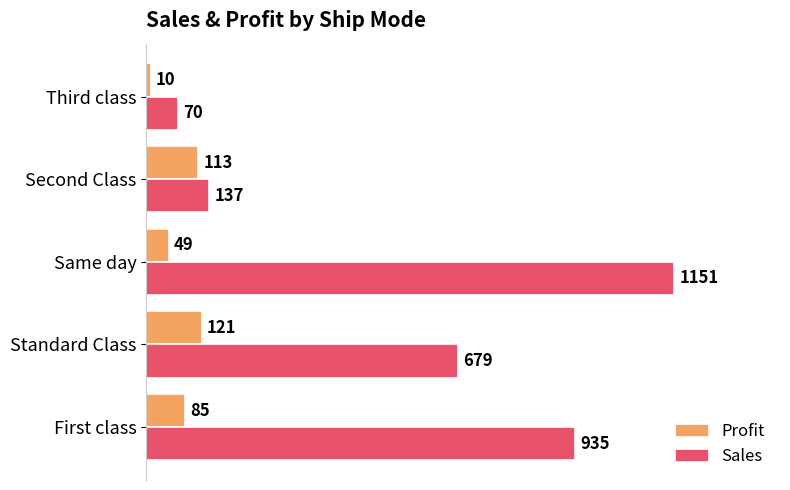

How many values in the Sales series are below 679?

2